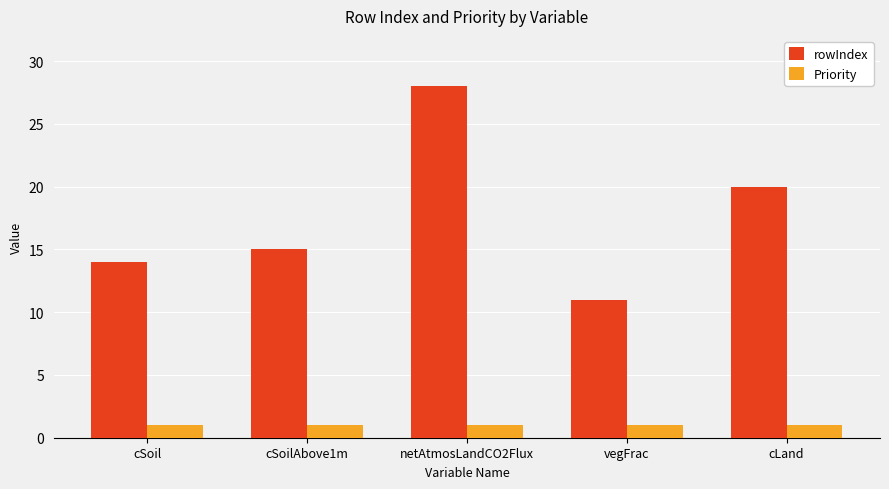

What is the average value of the Priority series?

1